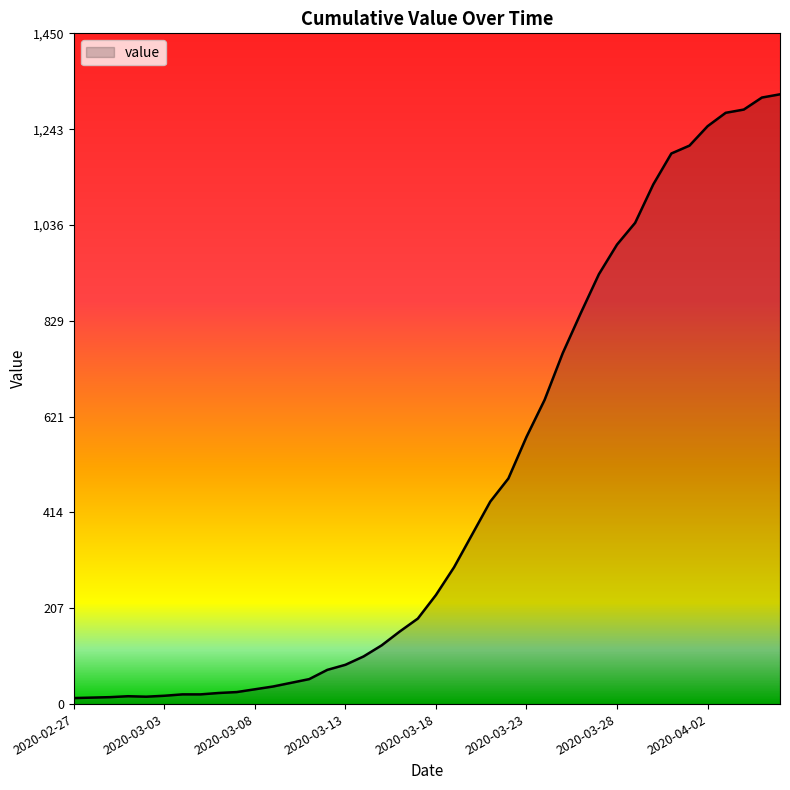

What is the maximum value shown in the chart?

1319